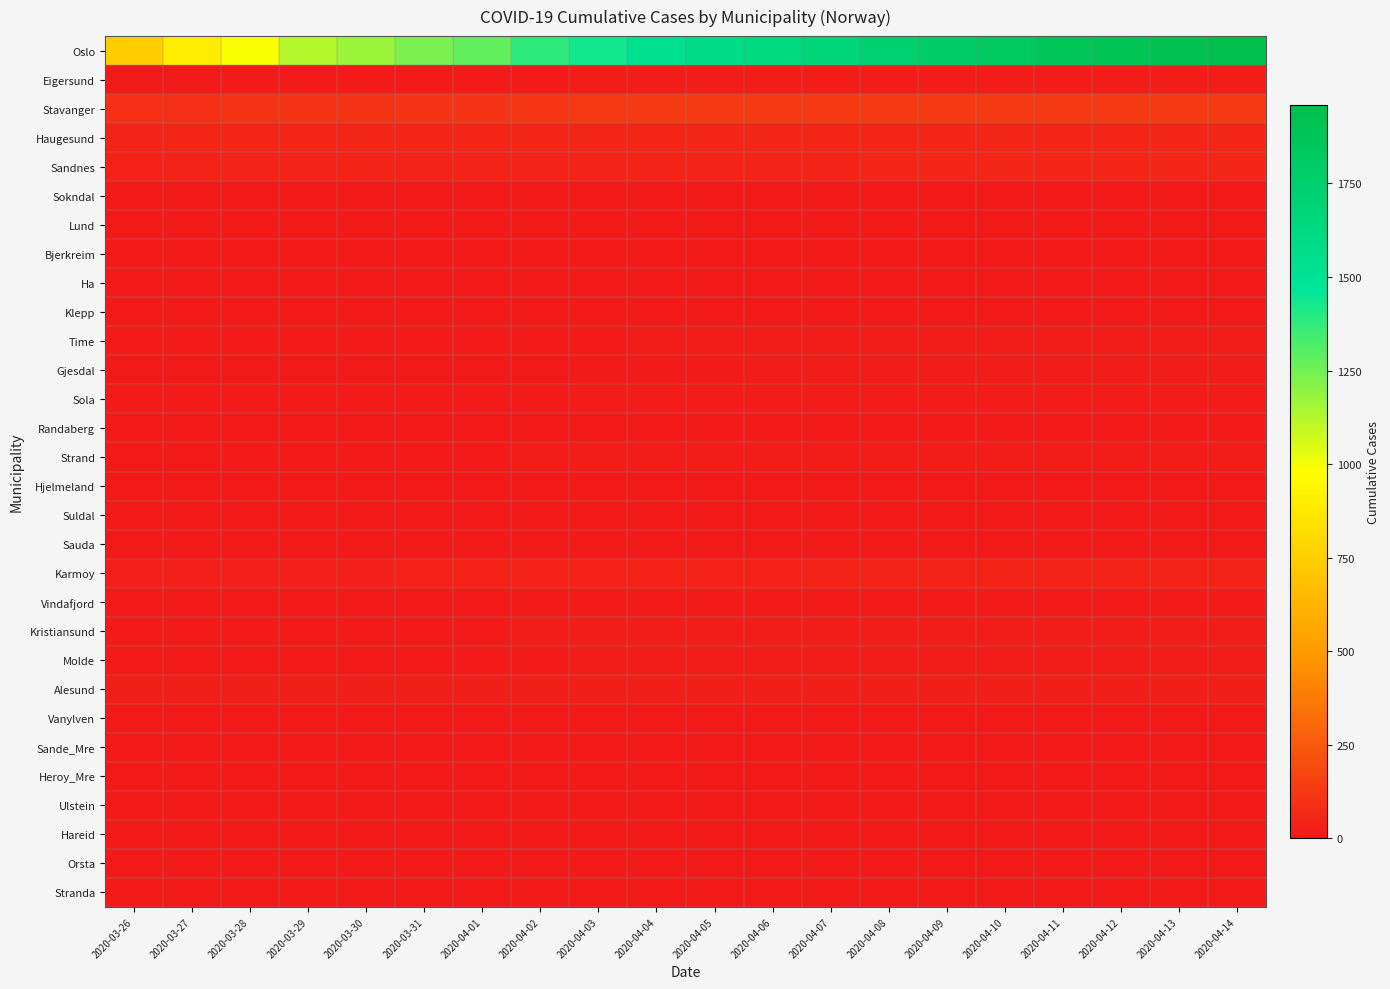

Which series has the largest range (max minus min)?

Oslo